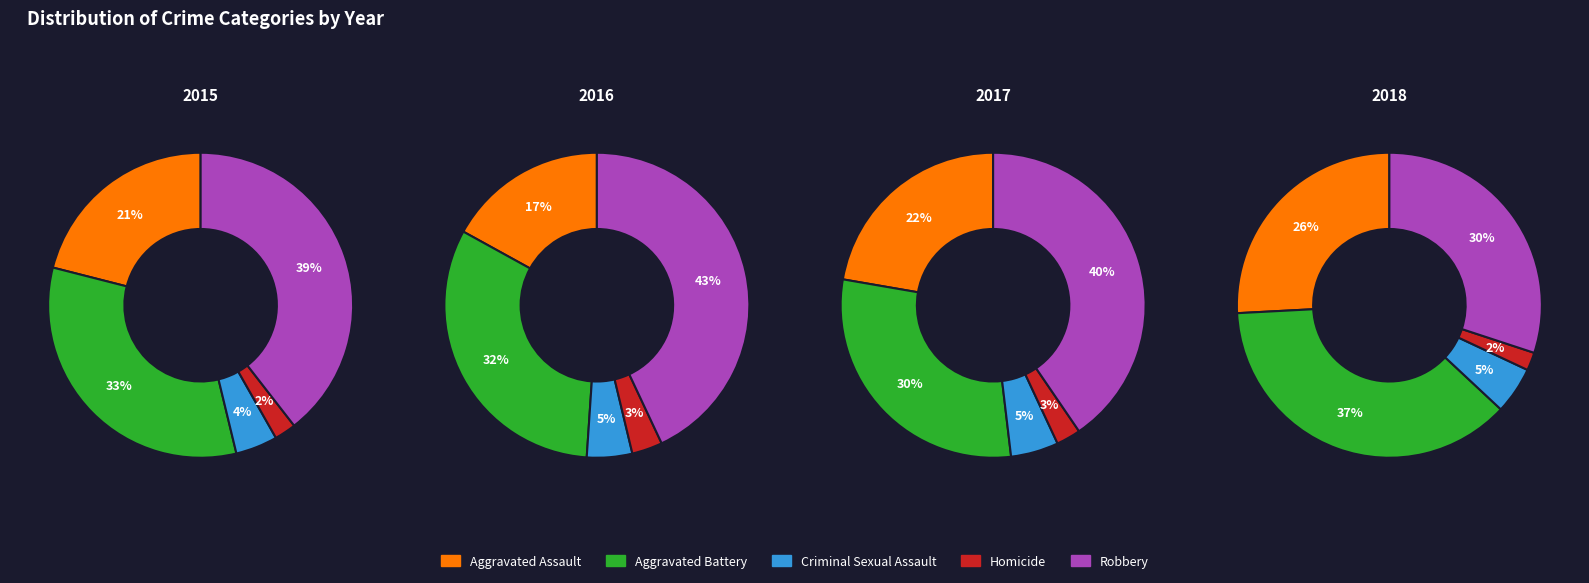

Does any single category account for the majority?

No